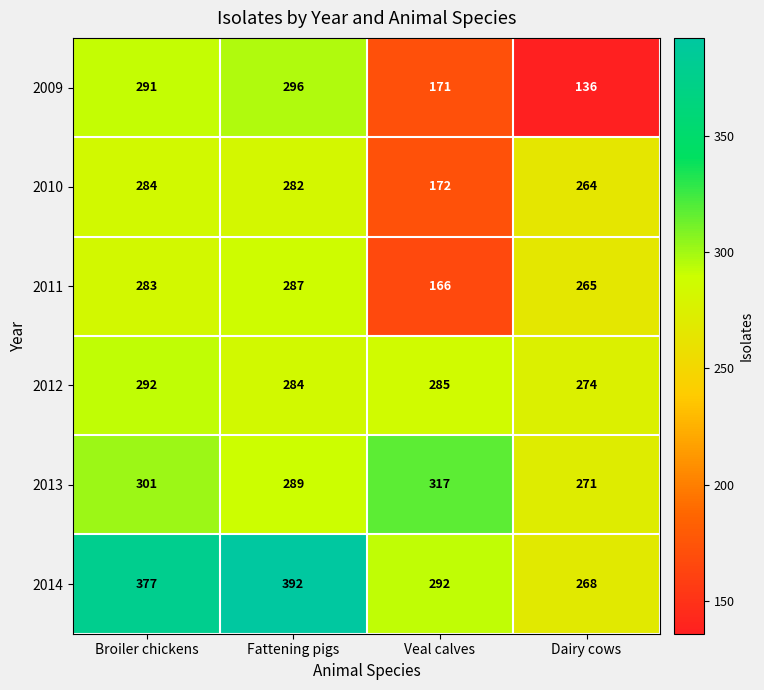

Reading left to right, what are all the values shown in this chart?

2009: Broiler chickens=291	Fattening pigs=296	Veal calves=171	Dairy cows=136
2010: Broiler chickens=284	Fattening pigs=282	Veal calves=172	Dairy cows=264
2011: Broiler chickens=283	Fattening pigs=287	Veal calves=166	Dairy cows=265
2012: Broiler chickens=292	Fattening pigs=284	Veal calves=285	Dairy cows=274
2013: Broiler chickens=301	Fattening pigs=289	Veal calves=317	Dairy cows=271
2014: Broiler chickens=377	Fattening pigs=392	Veal calves=292	Dairy cows=268